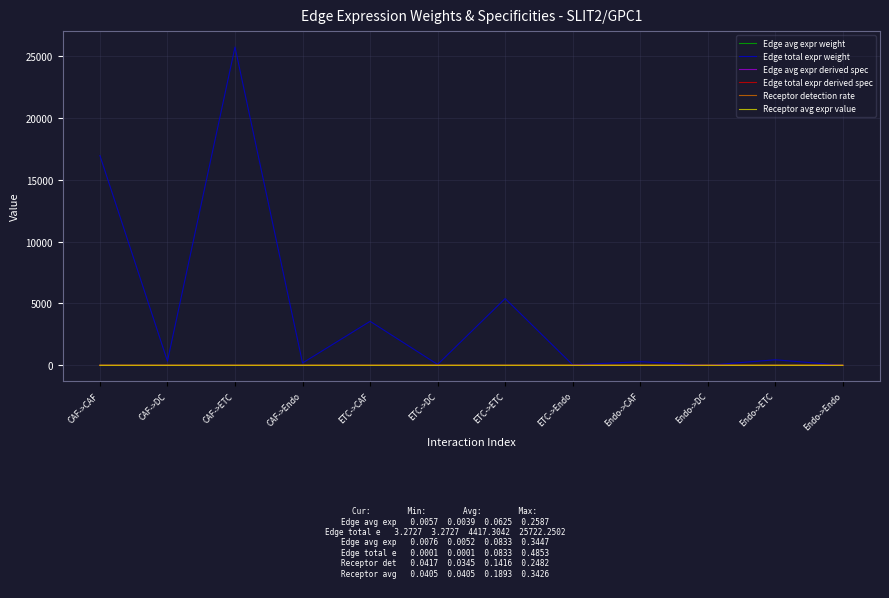

Which series has the widest spread of values?

Edge total expr weight